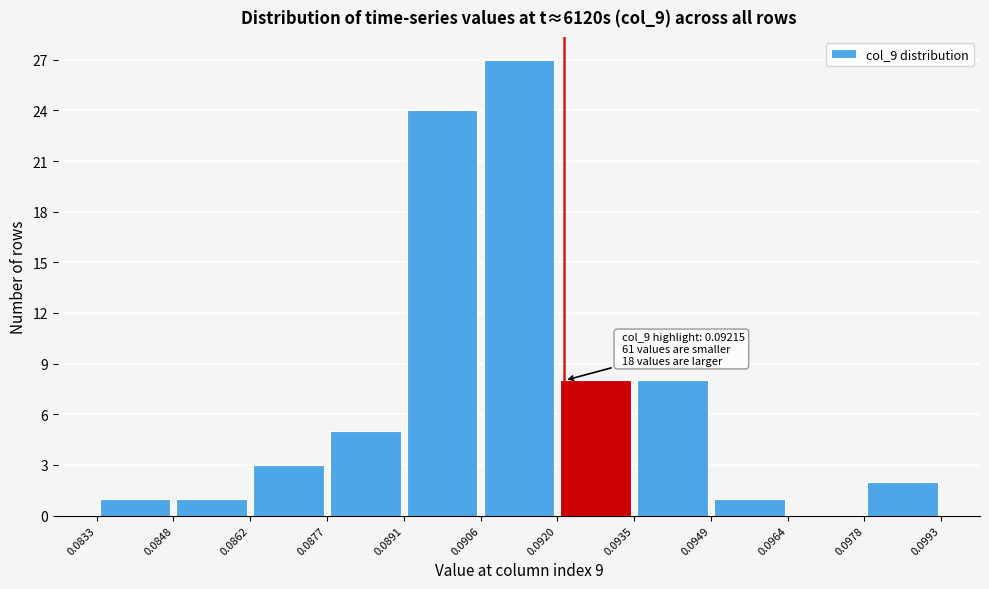

Which range on the x-axis has the tallest bar?

0.0906 to 0.0920